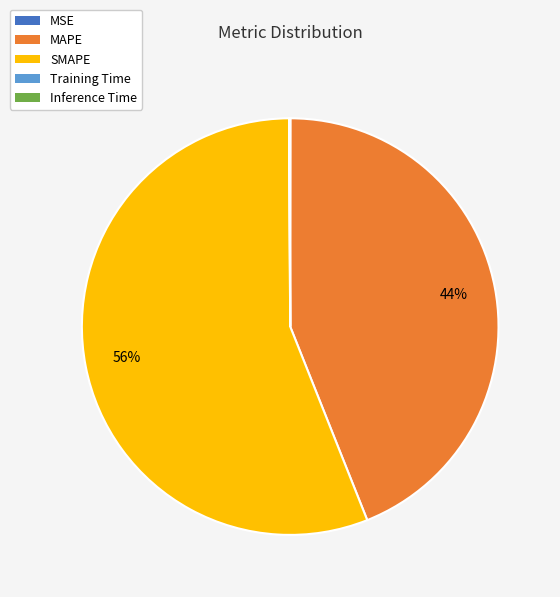

What is the majority slice?

SMAPE